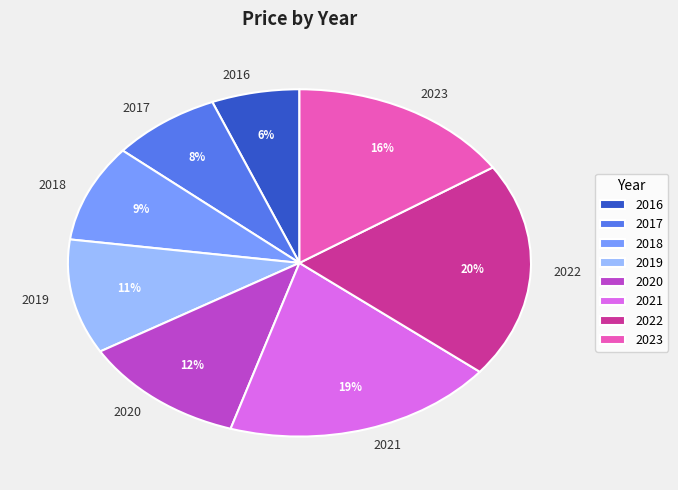

To the nearest percent, what is the difference between the largest and smallest slice percentages?

14%